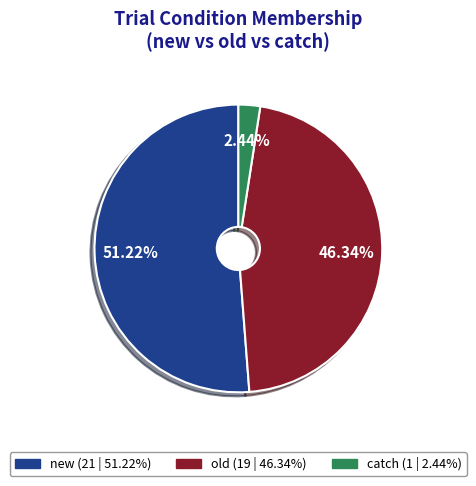

How many segments does this pie chart have?

3